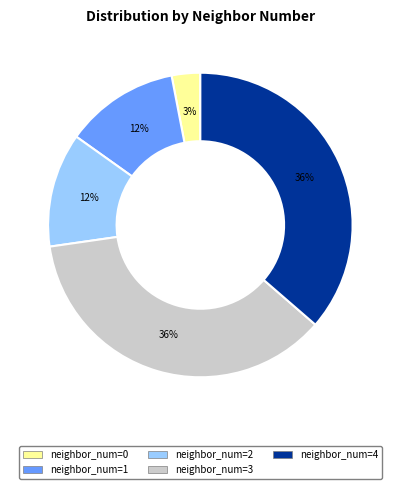

Which has a higher value, neighbor_num=2 or neighbor_num=3?

neighbor_num=3